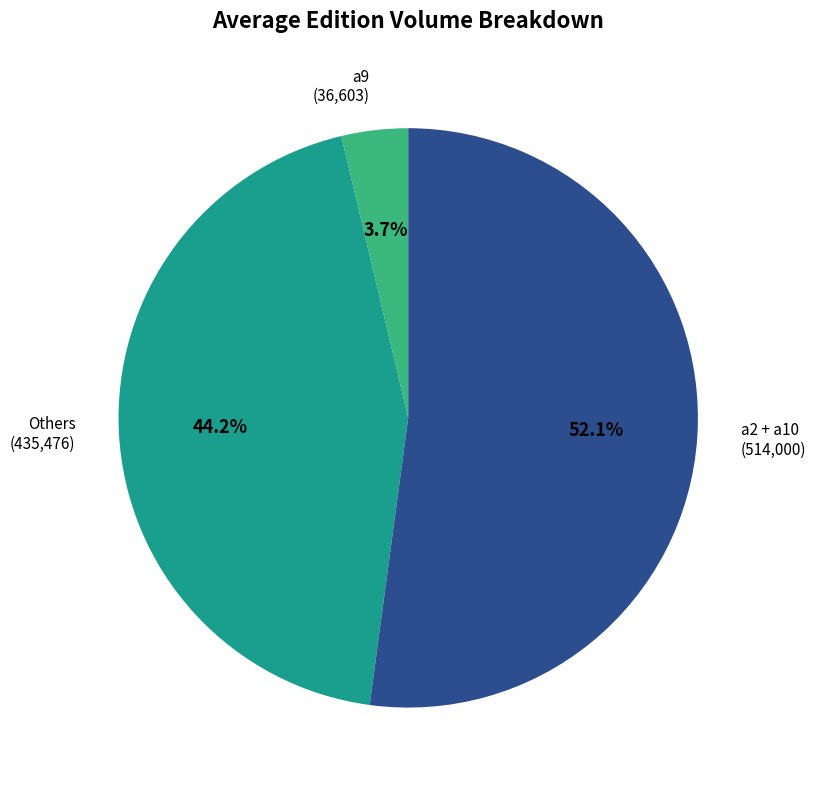

Is a2 + a10 (514,000) the majority of the pie?

Yes